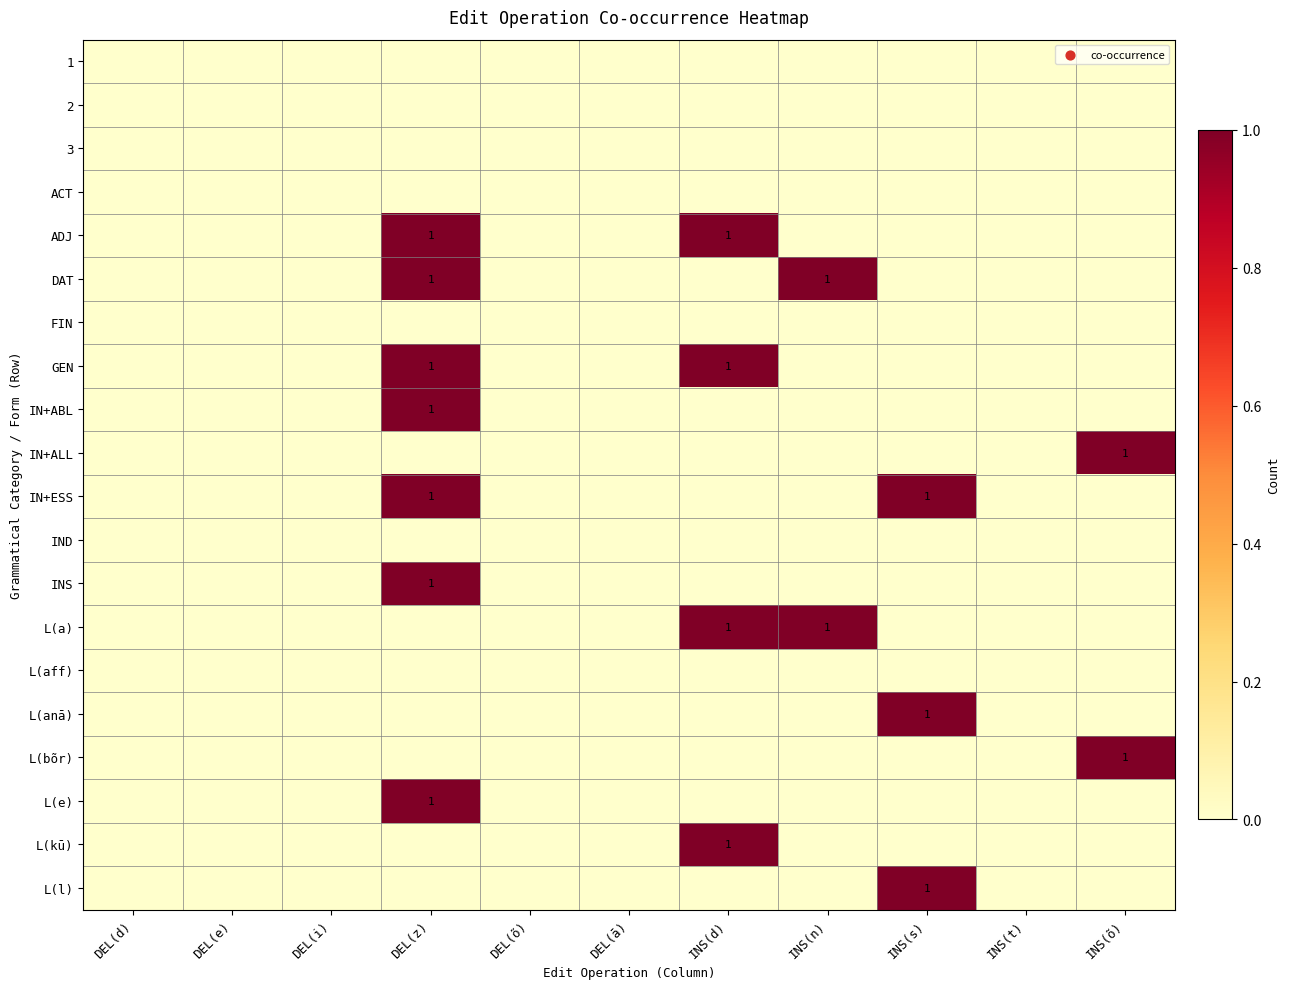

At which label does ADJ reach its minimum?

DEL(d)